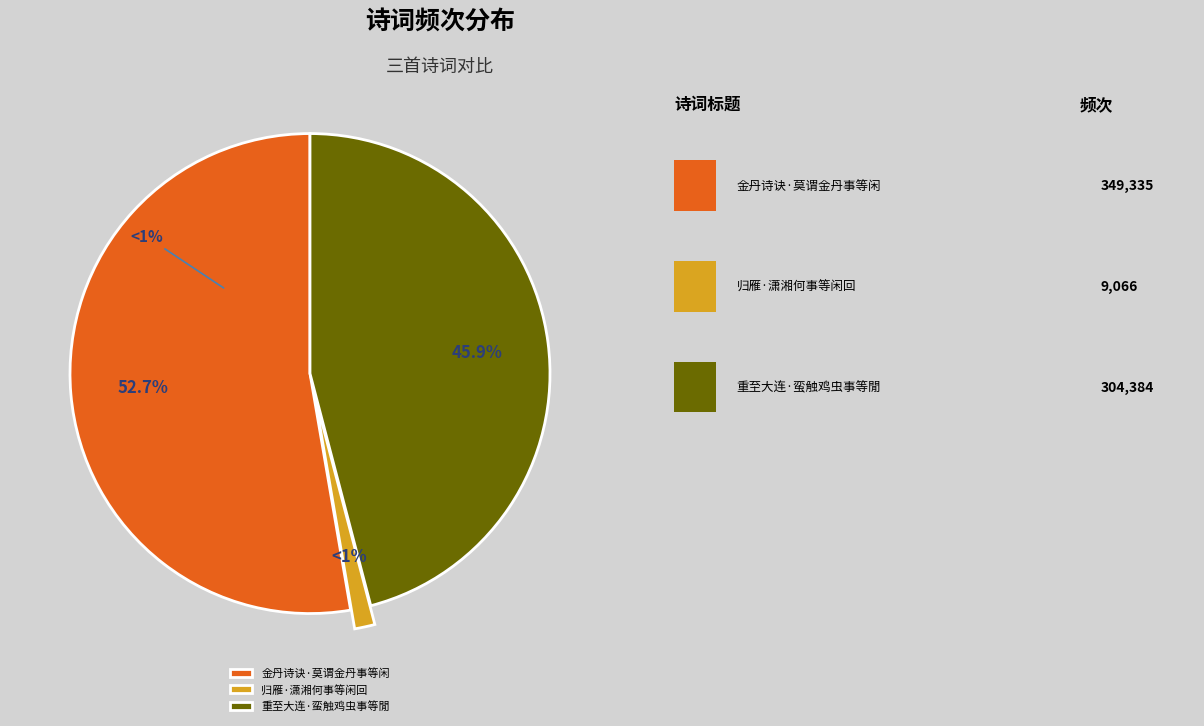

What percentage is the 金丹诗诀·莫谓金丹事等闲 slice, to the nearest percent?

53%